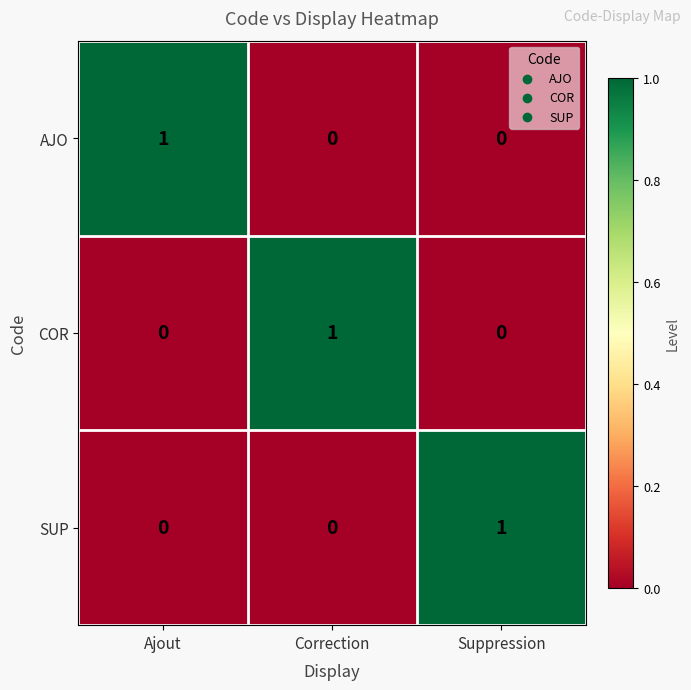

Is it true that SUP equals 0 at Ajout?

True